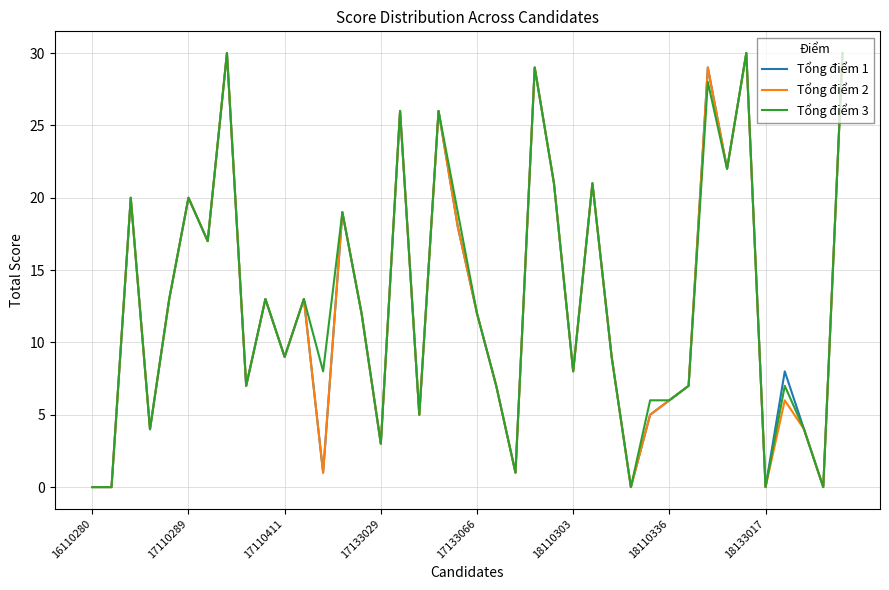

What is the average value of the Tổng điểm 2 series?

13